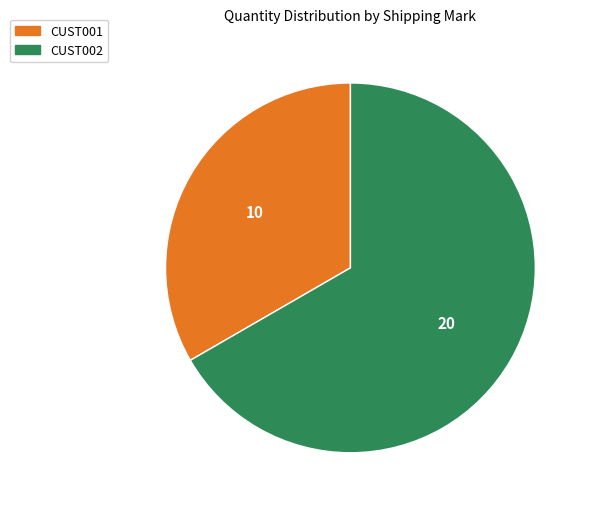

How many slices are in this pie chart?

2